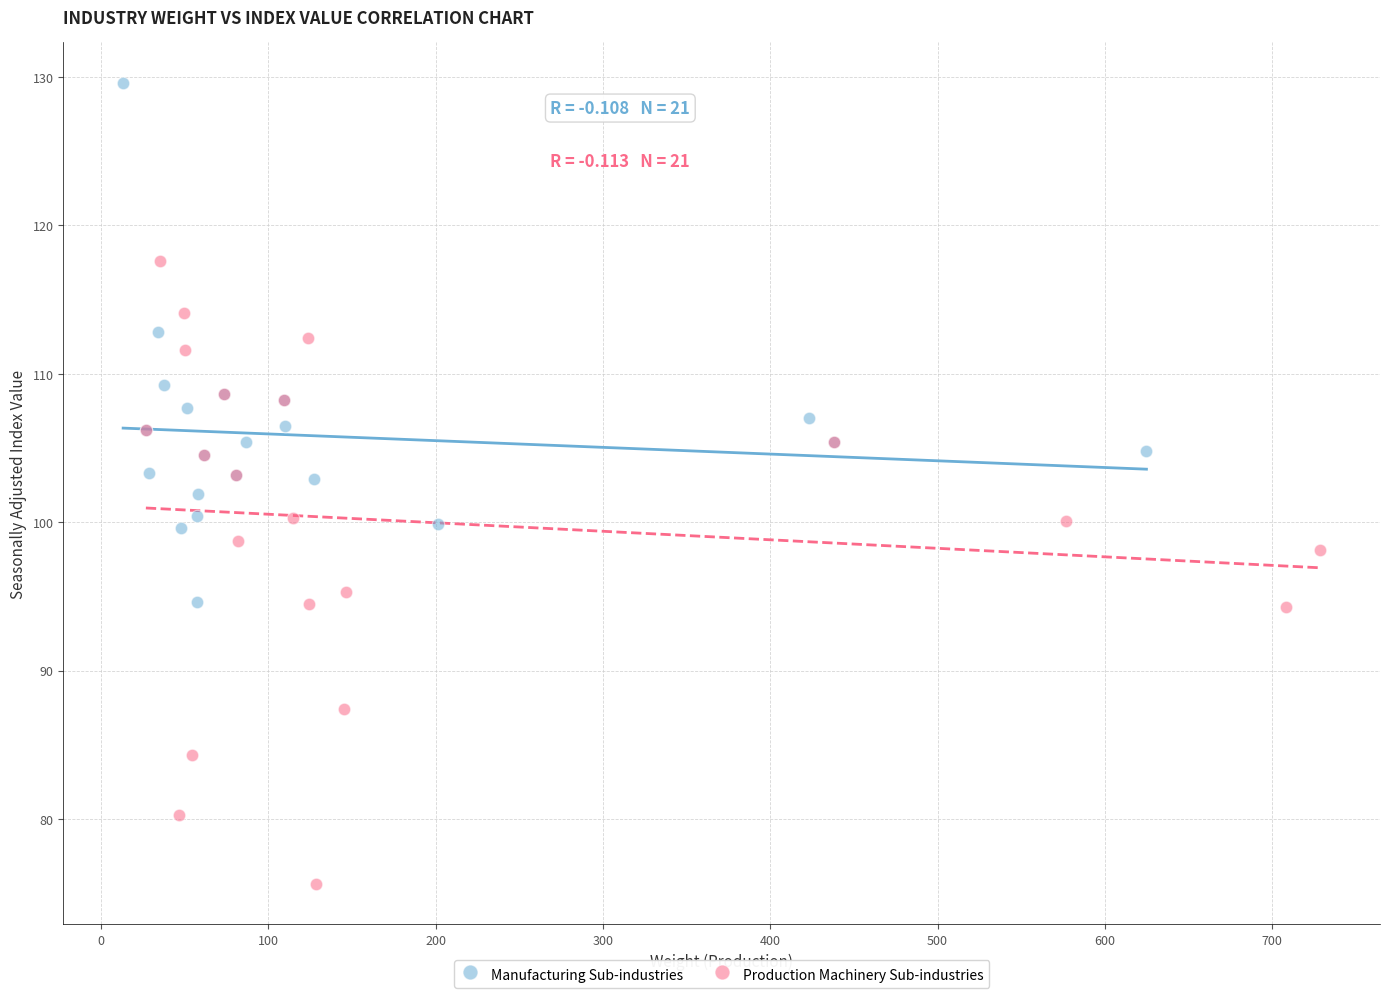

Which series has the largest Y range (max minus min)?

Production Machinery Sub-industries